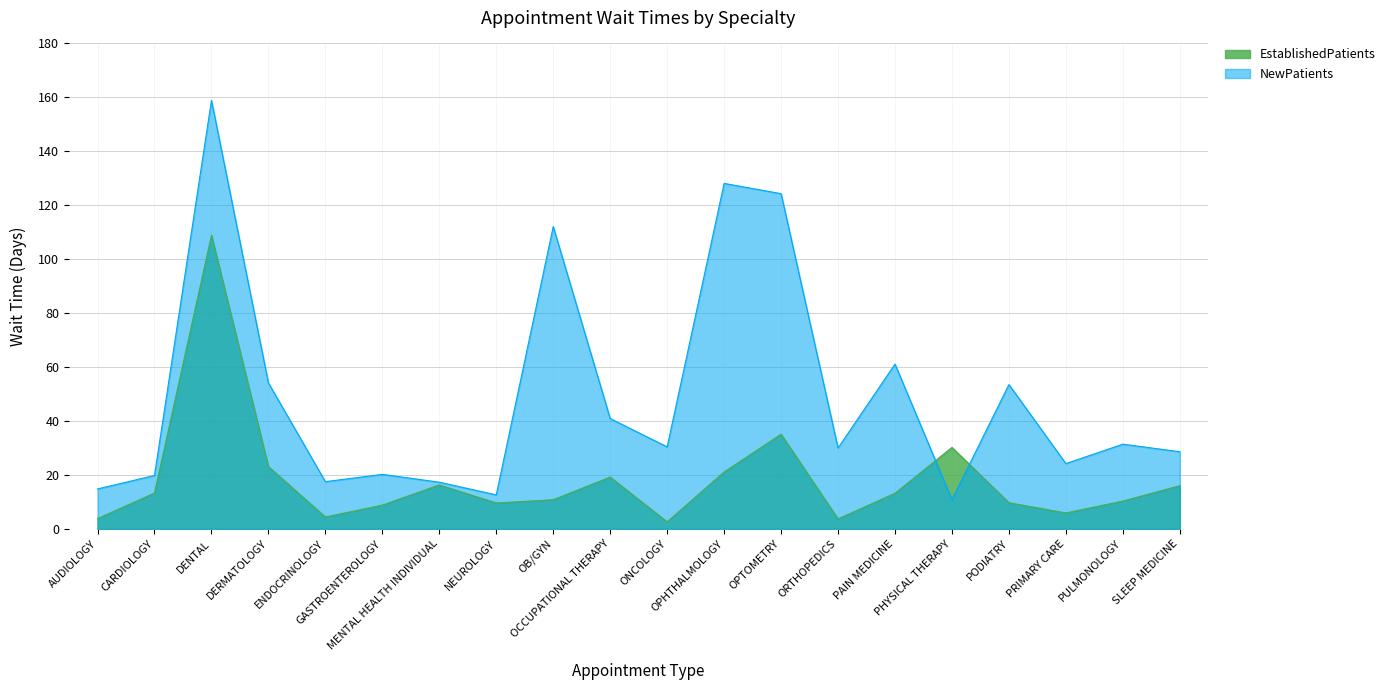

What are all the series names shown in the legend?

EstablishedPatients, NewPatients